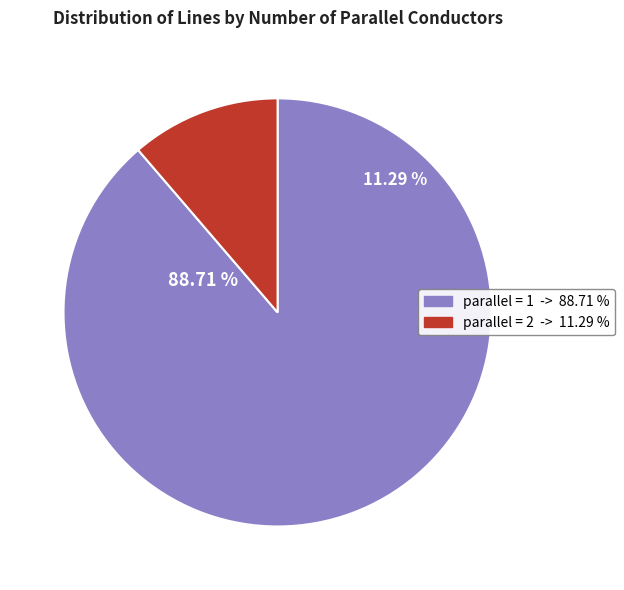

What is the smallest slice in the pie chart?

parallel = 2